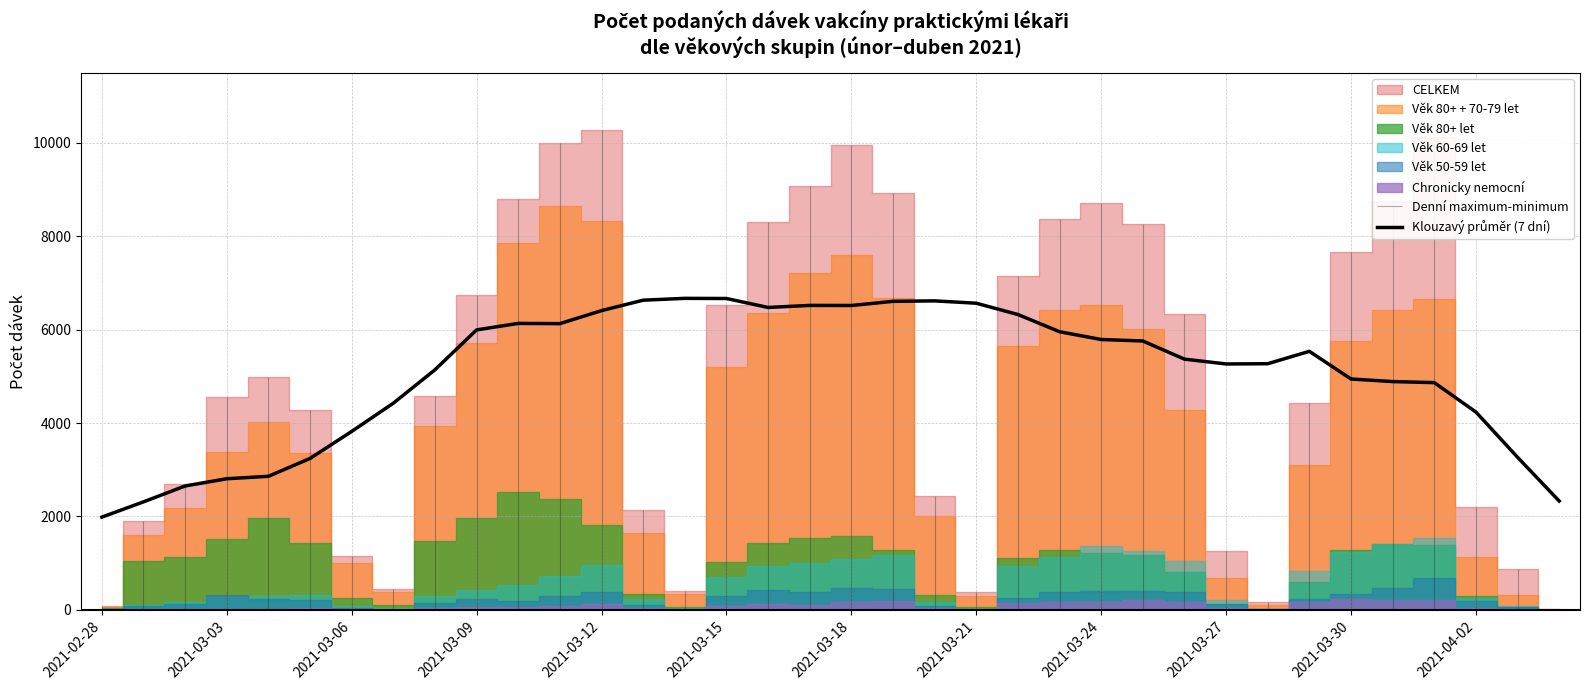

What is the label of the 11th point from the right?

25